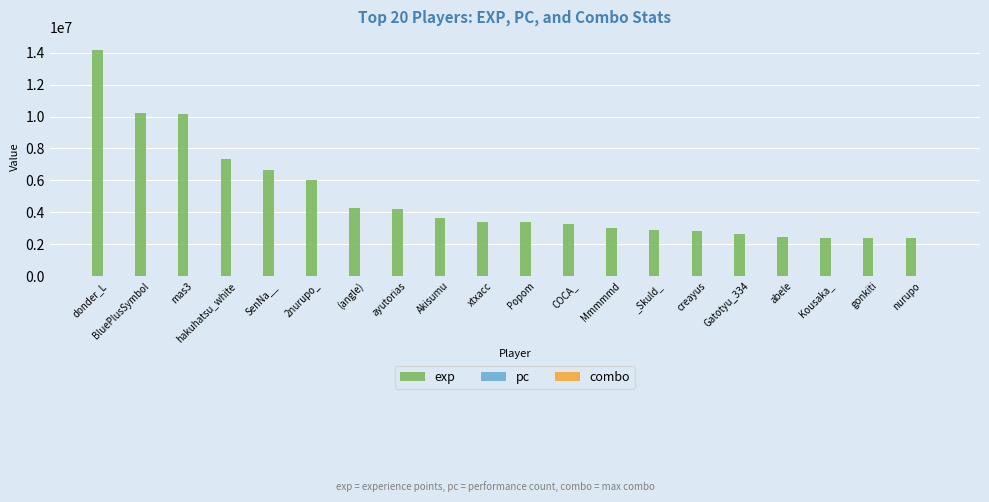

Which series has the largest total across all categories?

exp